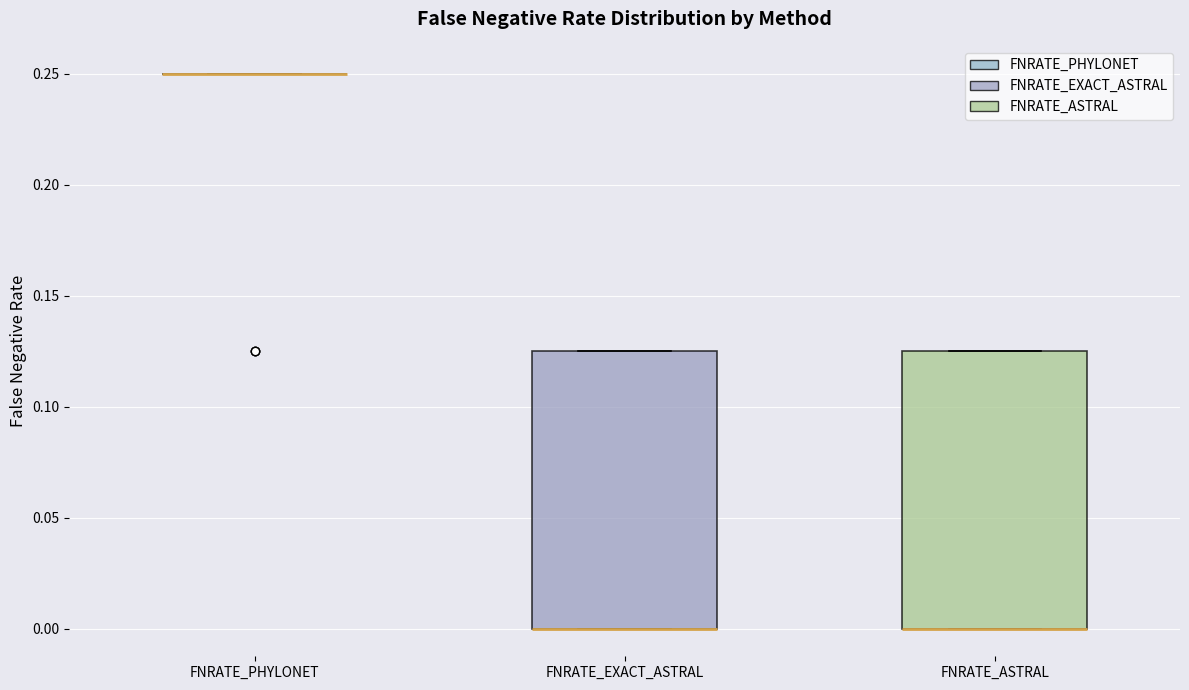

Where is the upper edge of the box for FNRATE_EXACT_ASTRAL on the y-axis? The values are not printed on the chart, so give them approximately, as read against the axis.

0.125